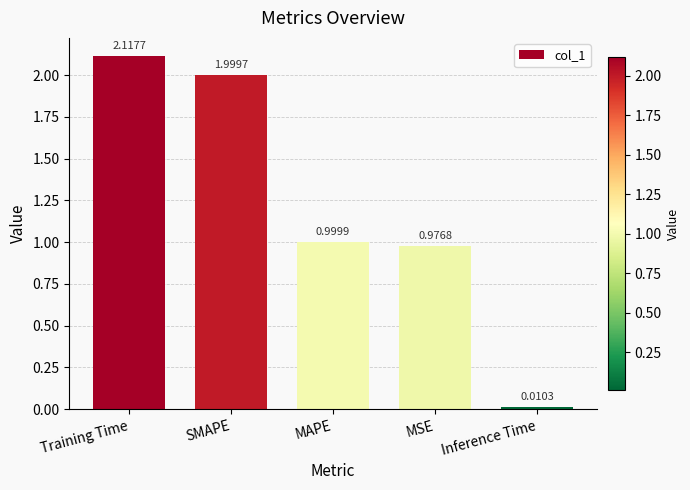

Is it true that the value at MAPE is 0.5?

False